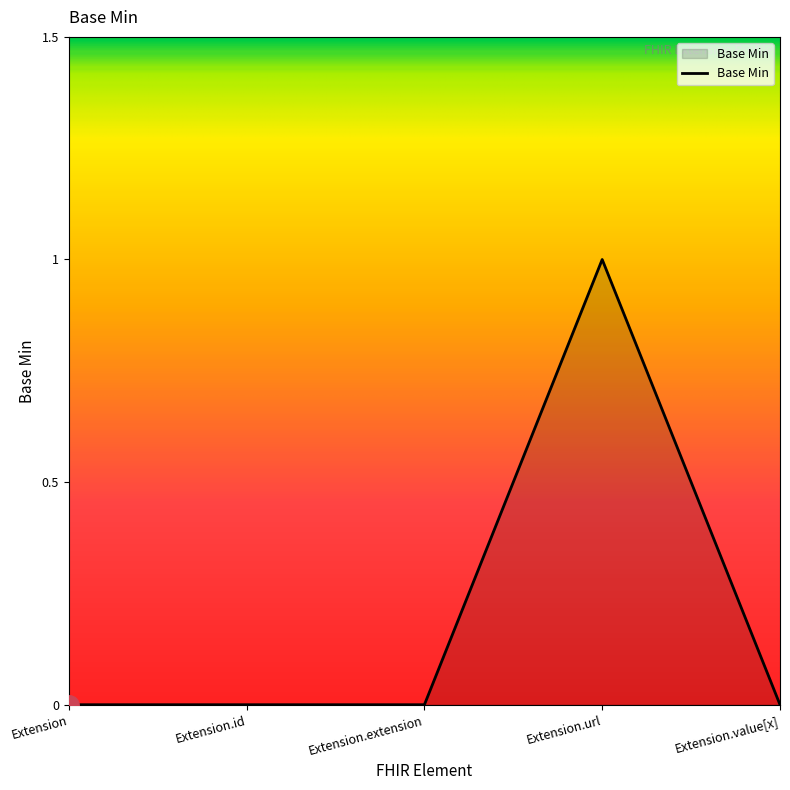

What is the sum of all values?

1